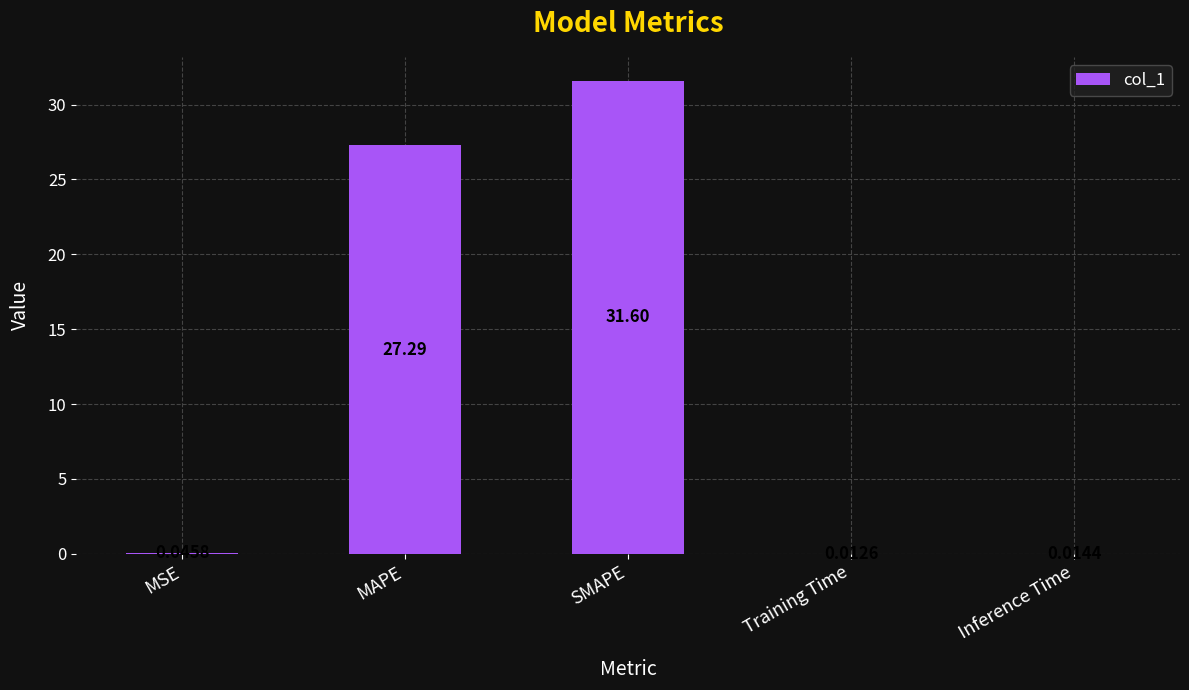

Are the bars grouped side by side (vs. stacked)?

No